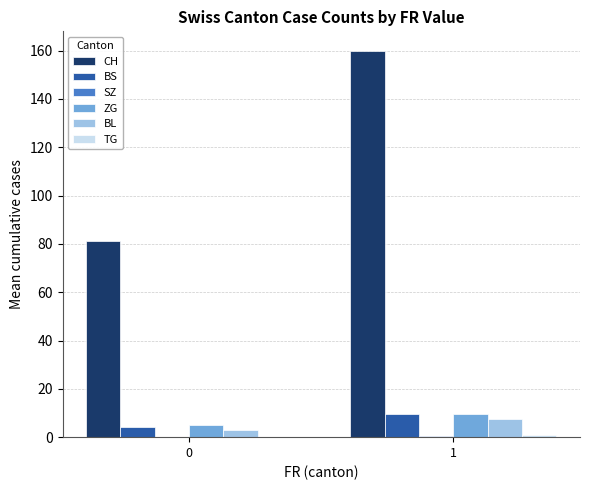

Are the bars grouped side by side (vs. stacked)?

Yes